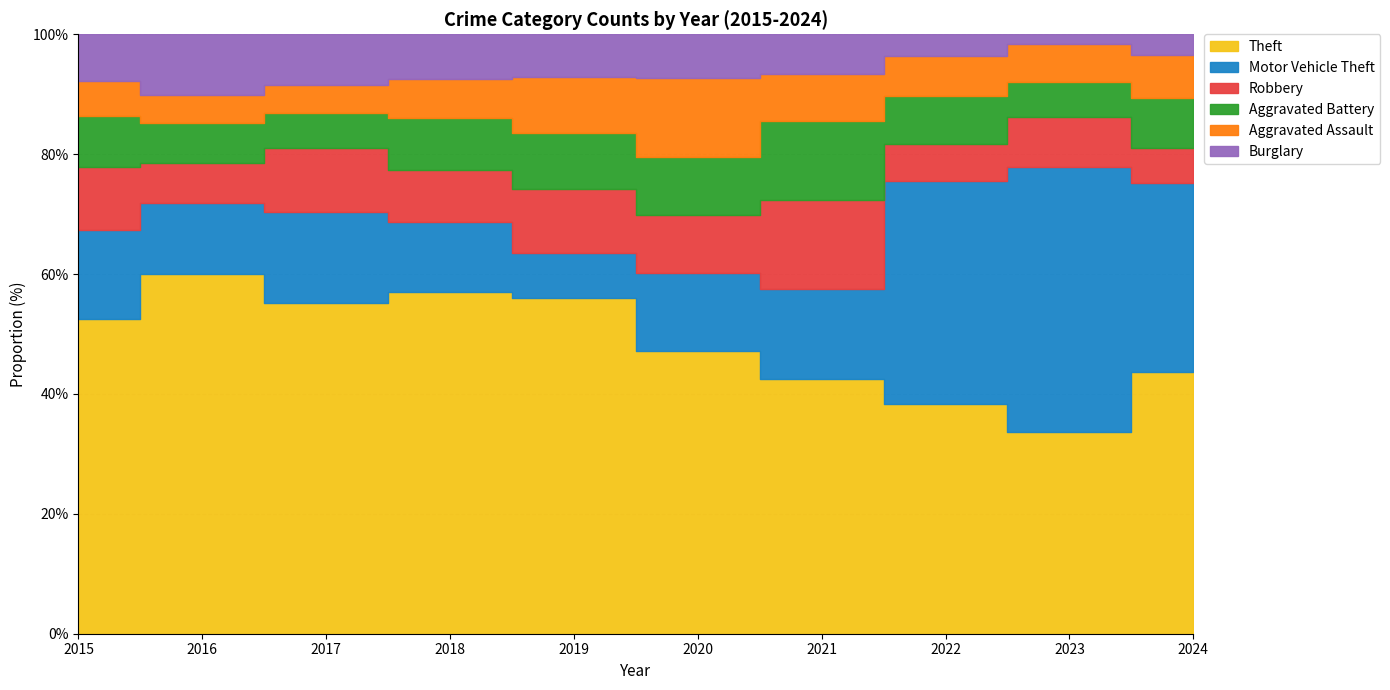

What is the sum of all Robbery values?

251